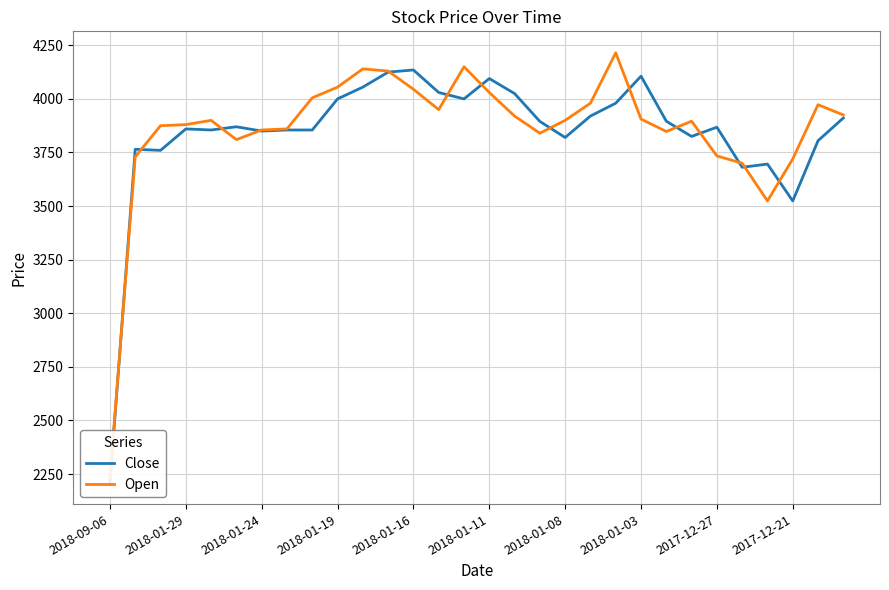

How many interior local valleys does the Open series have?

5